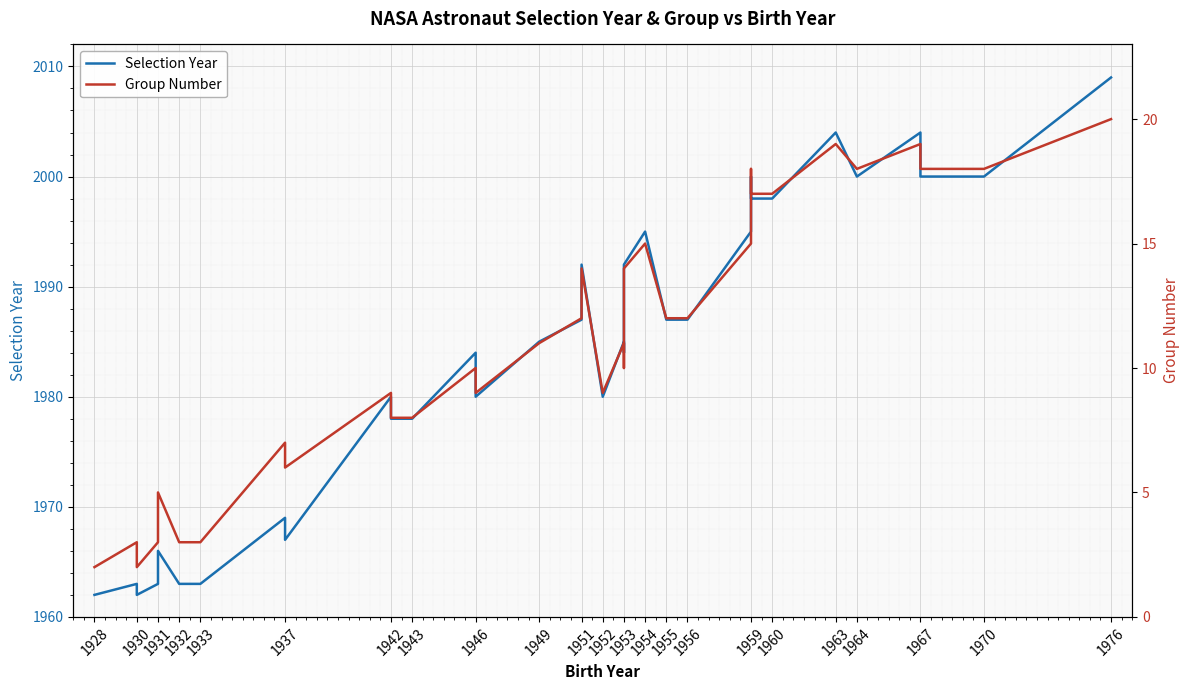

Reading left to right, transcribe all the data shown in this chart.

Selection Year: 1962	1963	1962	1963	1966	1963	1963	1969	1967	1980	1978	1978	1984	1980	1985	1987	1992	1980	1985	1984	1992	1995	1987	1987	1995	1995	1995	2000	1998	1998	2004	2000	2000	2004	2004	2000	2000	2009
Group Number: 2	3	2	3	5	3	3	7	6	9	8	8	10	9	11	12	14	9	11	10	14	15	12	12	15	15	15	18	17	17	19	18	18	19	19	18	18	20